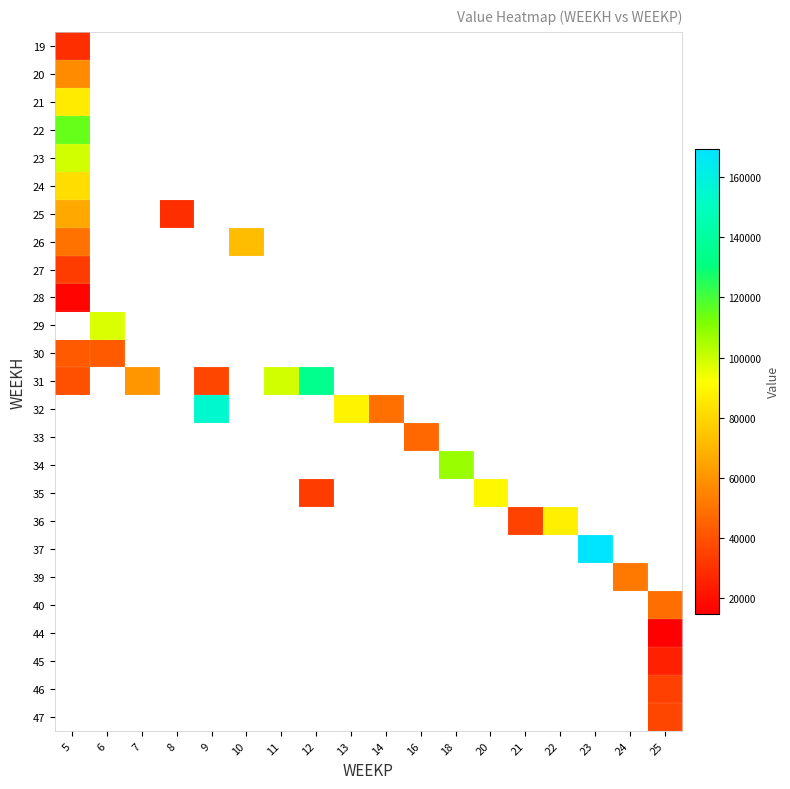

Between 7 and 12, which is larger?

12